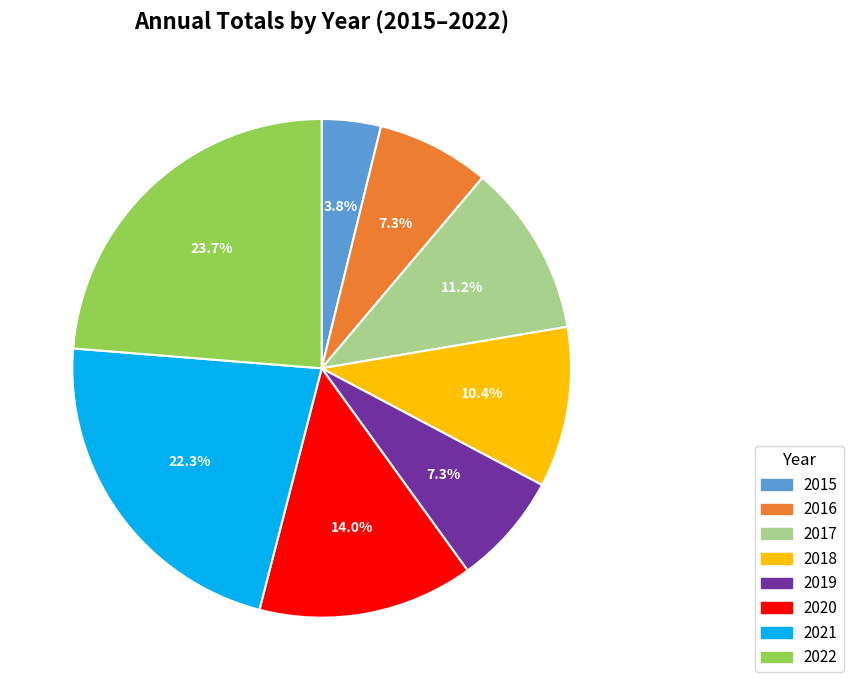

Is the sum of 2019 and 2021 greater than half?

No